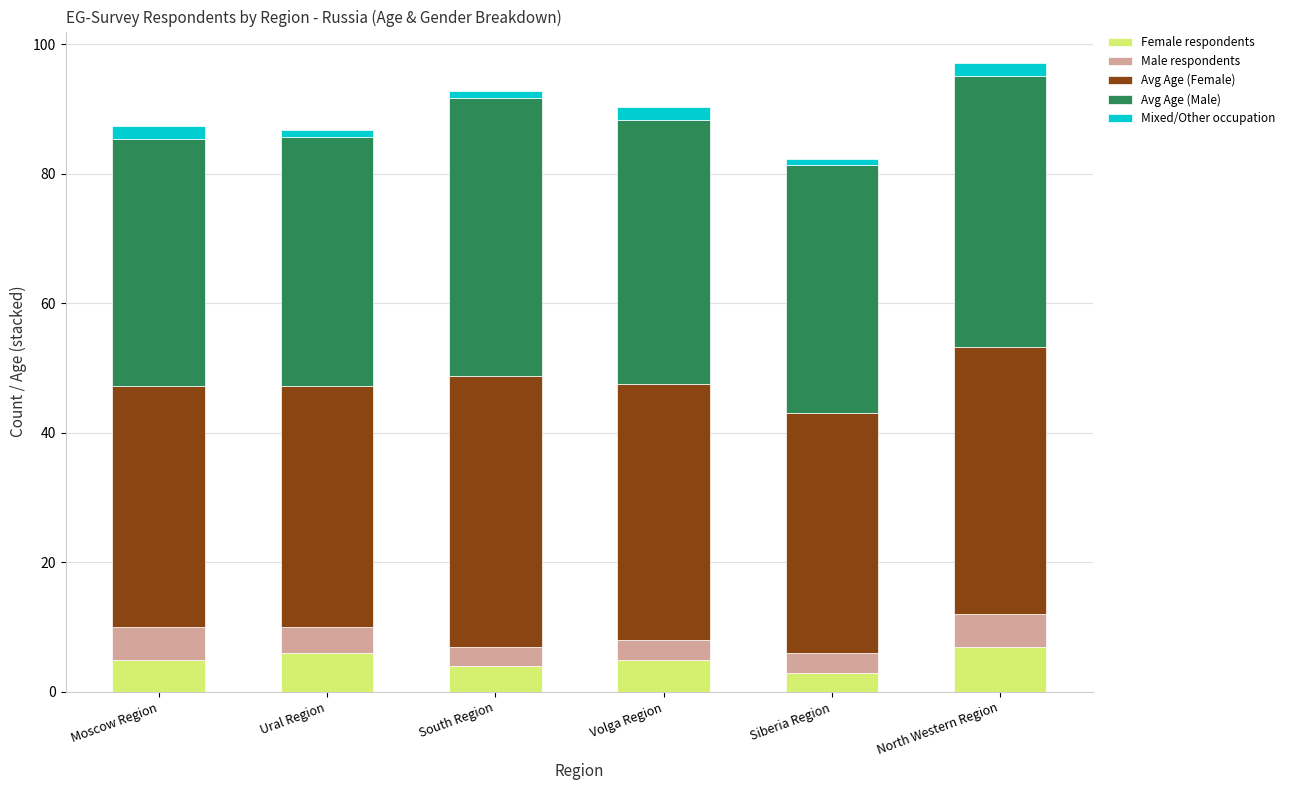

At which category is the sum across all series the highest?

North Western Region